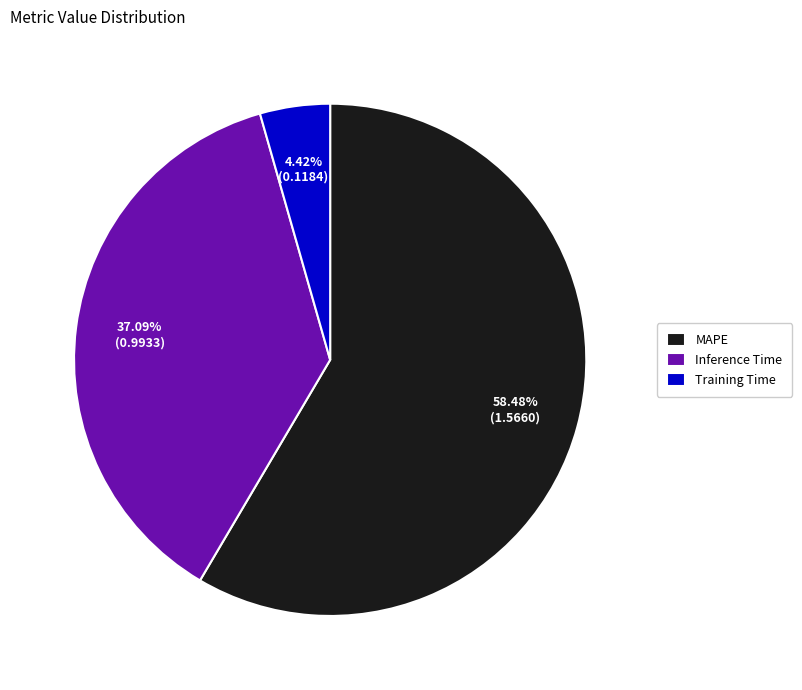

Which category has the biggest portion of the pie?

MAPE